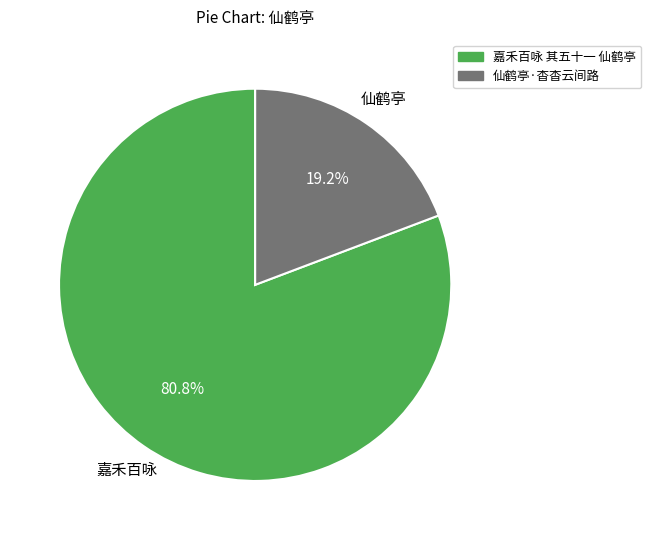

Count the number of slices in the pie.

2